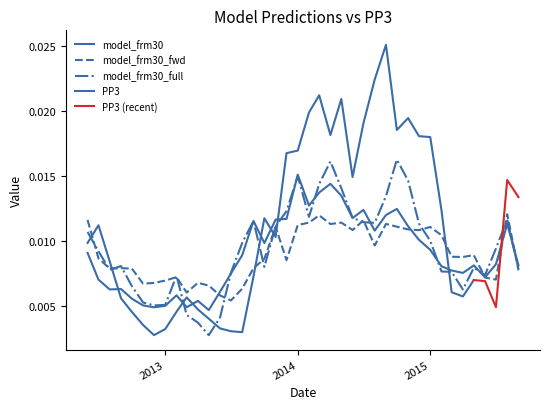

In model_frm30_full, how many points are lower than both neighbors (excluding endpoints)?

8